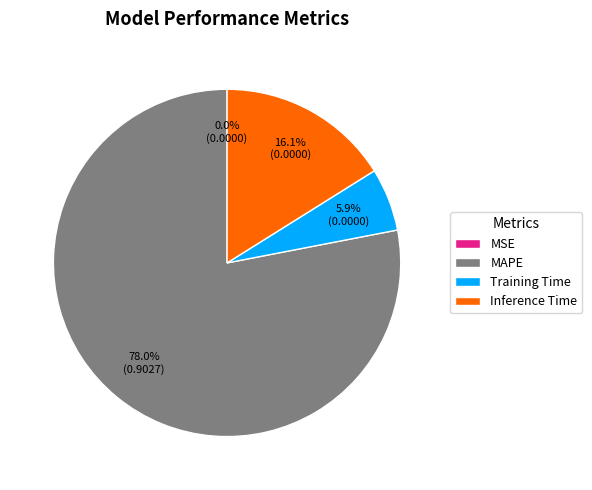

Approximately how many times larger is the value at MAPE compared to Inference Time?

4.8